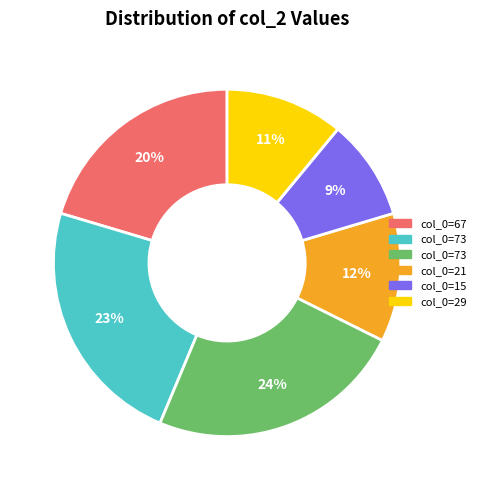

To the nearest percent, what is the difference between the largest and smallest slice percentages?

15%